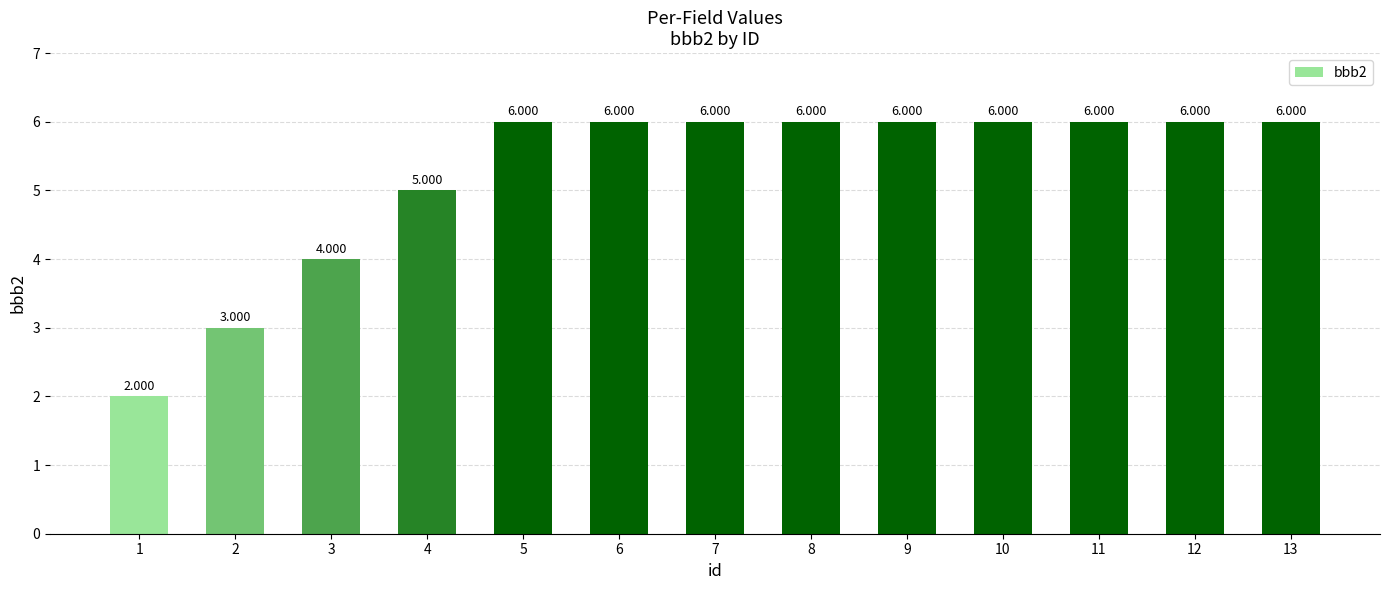

True or false: the data shows 6 at 7.

True